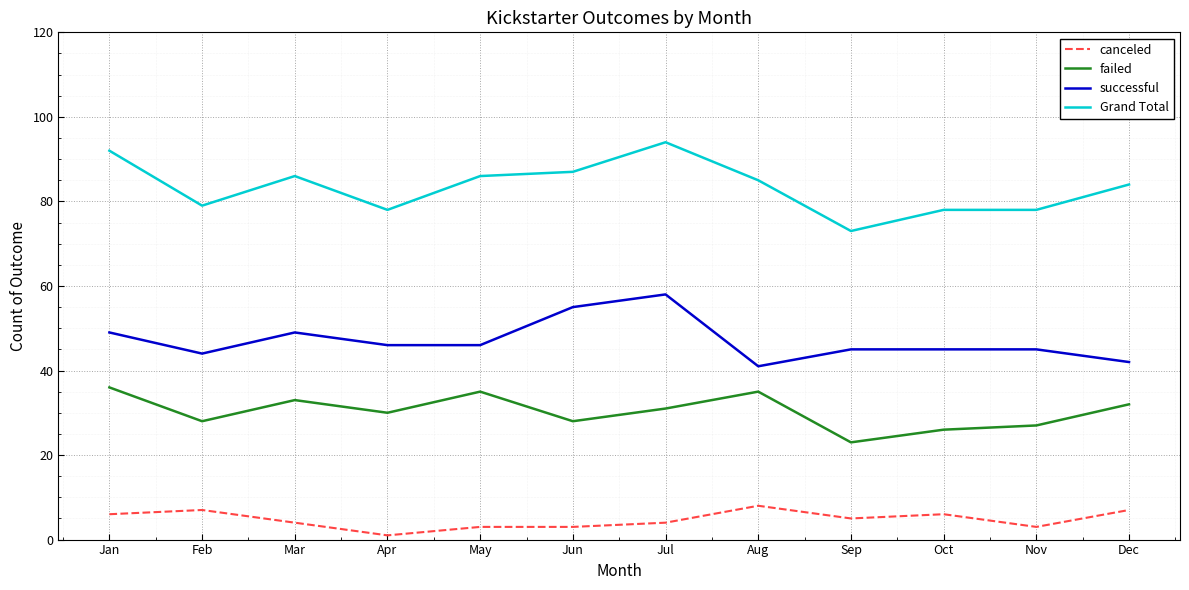

True or false: failed has a value of 28 at Feb.

True